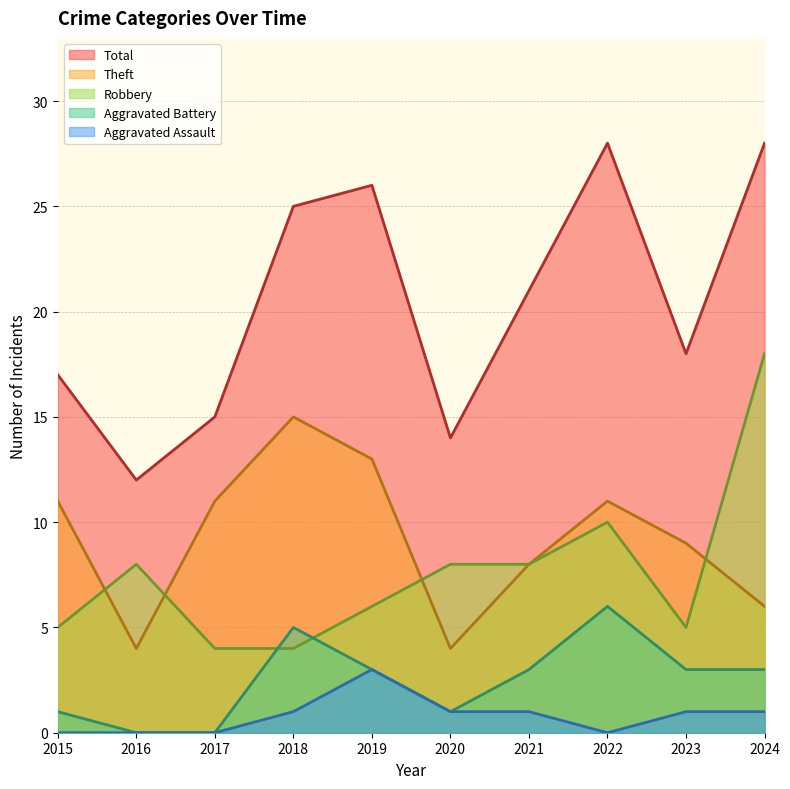

Reading left to right, transcribe all the data shown in this chart.

Robbery: 5	8	4	4	6	8	8	10	5	18
Theft: 11	4	11	15	13	4	8	11	9	6
Aggravated Battery: 1	0	0	5	3	1	3	6	3	3
Aggravated Assault: 0	0	0	1	3	1	1	0	1	1
Total: 17	12	15	25	26	14	21	28	18	28